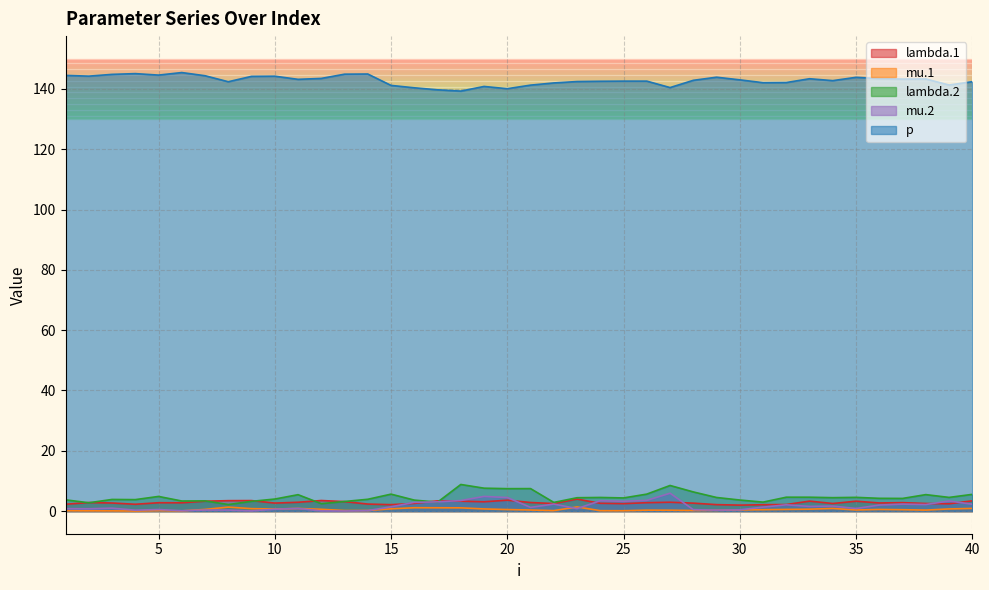

What is the value of the mu.1 point at the 23rd from the left?

1.4